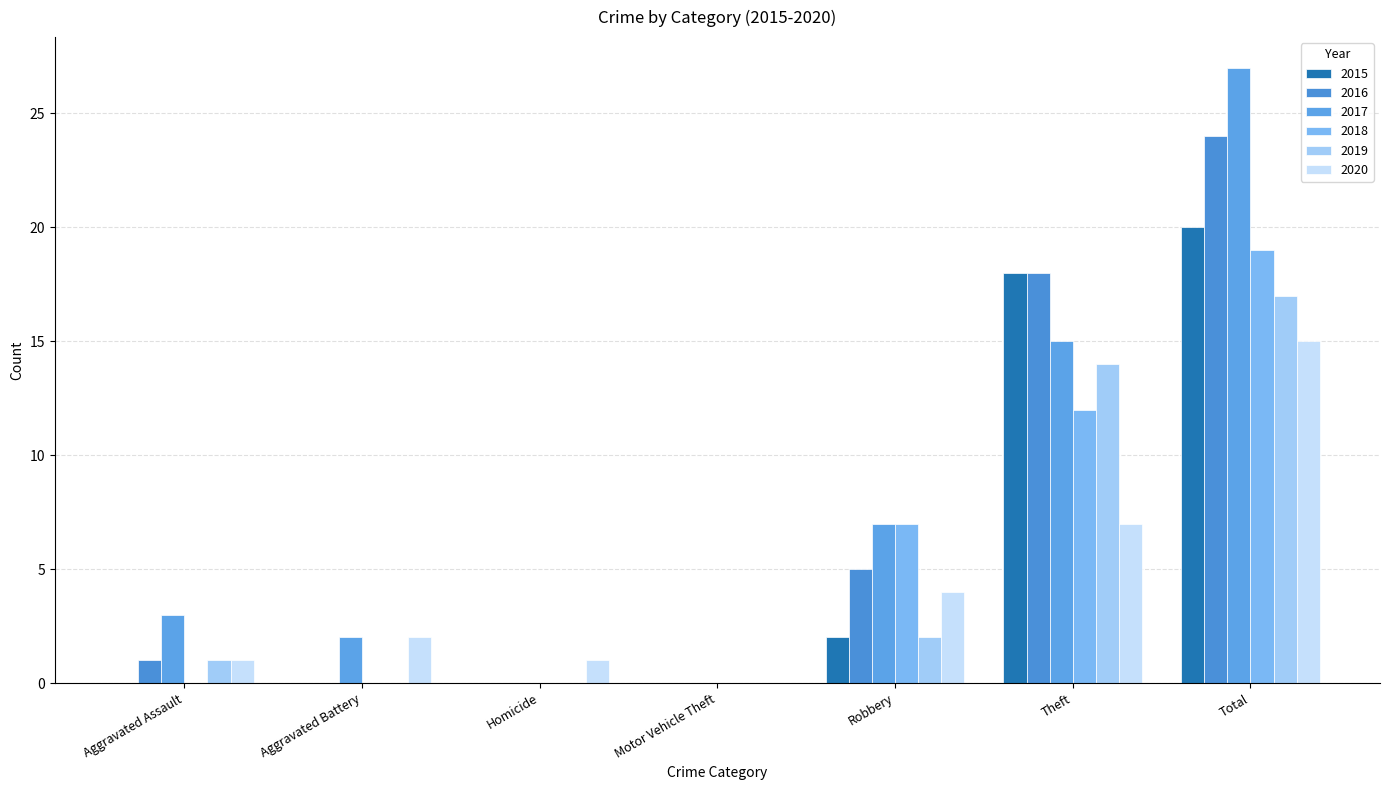

Is the value of 2019 at Aggravated Assault greater than the value of 2015 at Homicide?

Yes